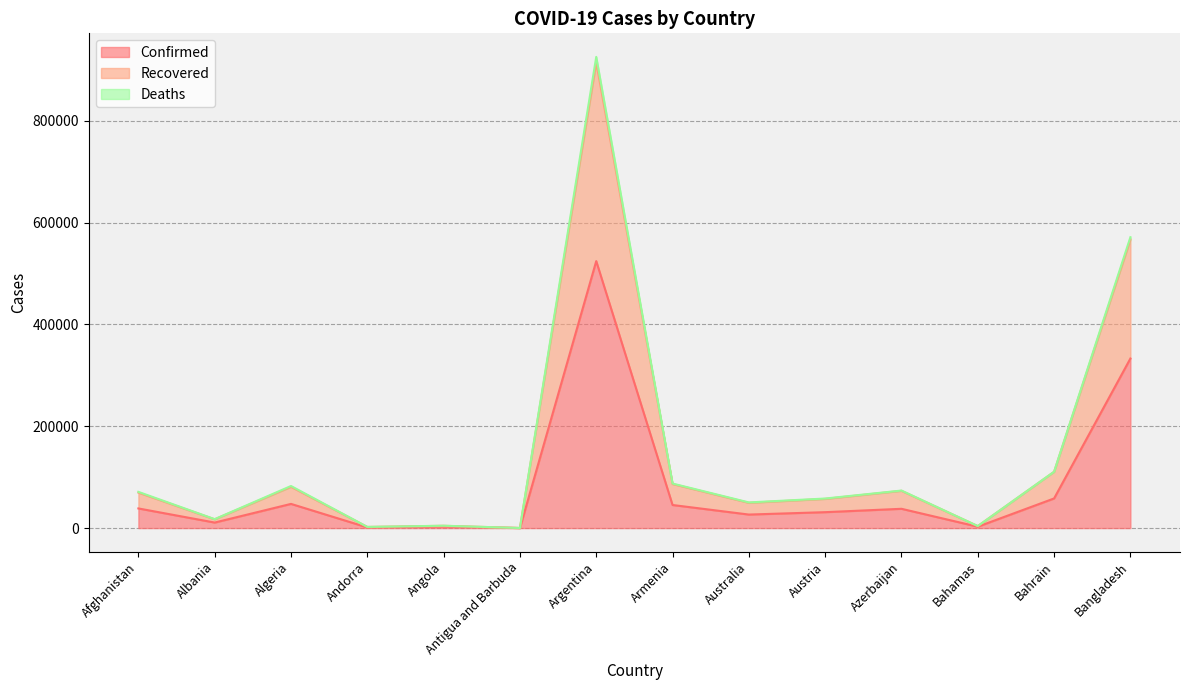

What is the label of the 8th point from the left?

Armenia